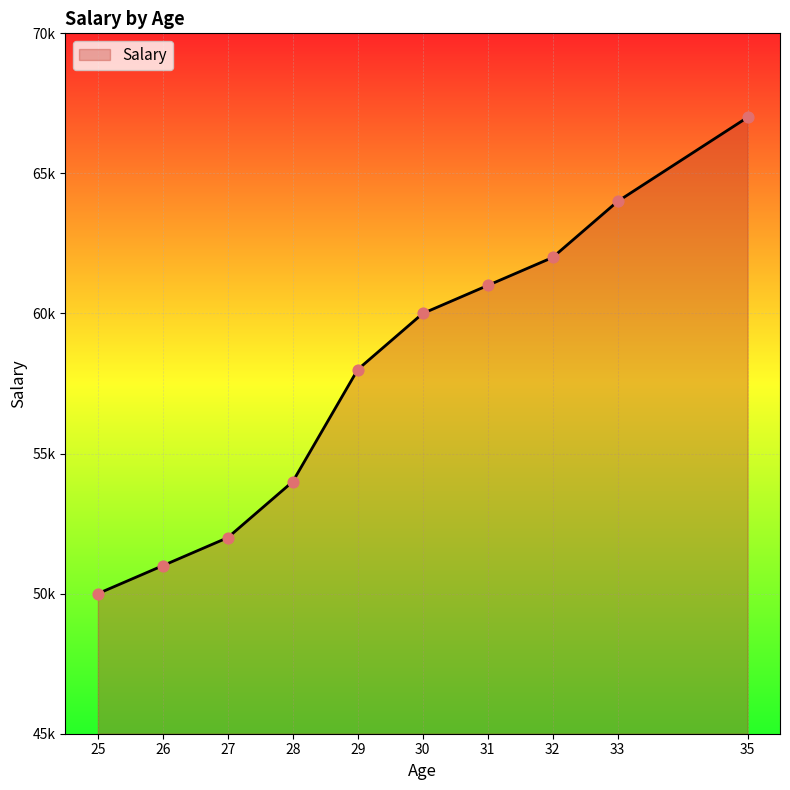

Which has a higher value, 25 or 28?

28